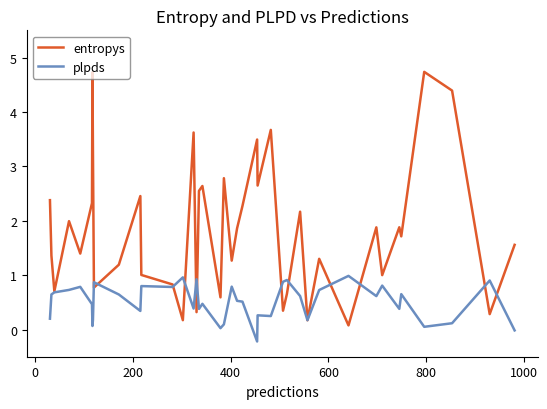

List the series in order of their overall mean, lowest first.

plpds, entropys